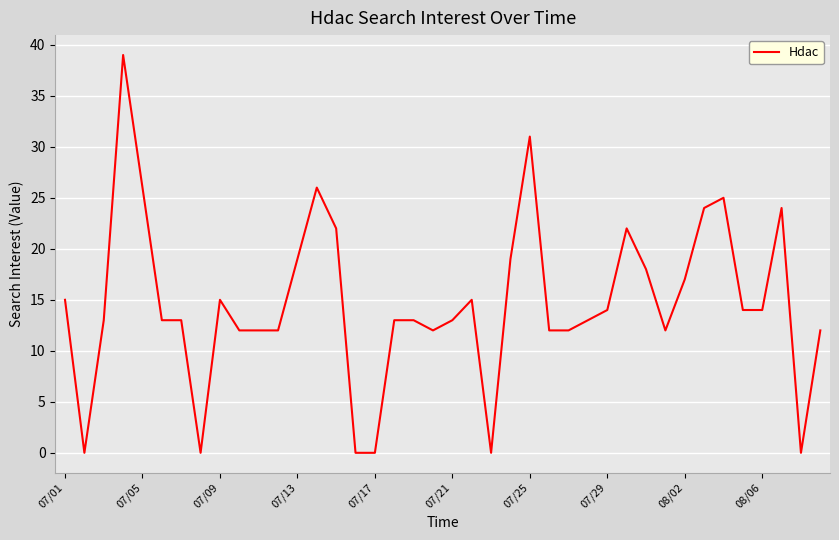

What is the difference between the maximum and minimum values?

39